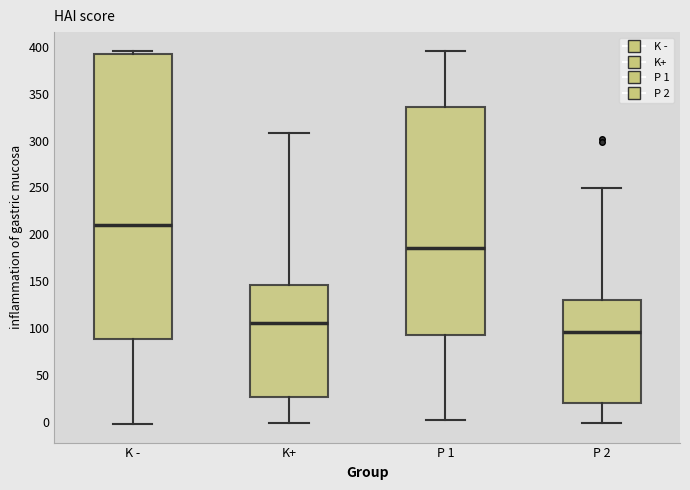

Which box's median line is the lowest?

P 2